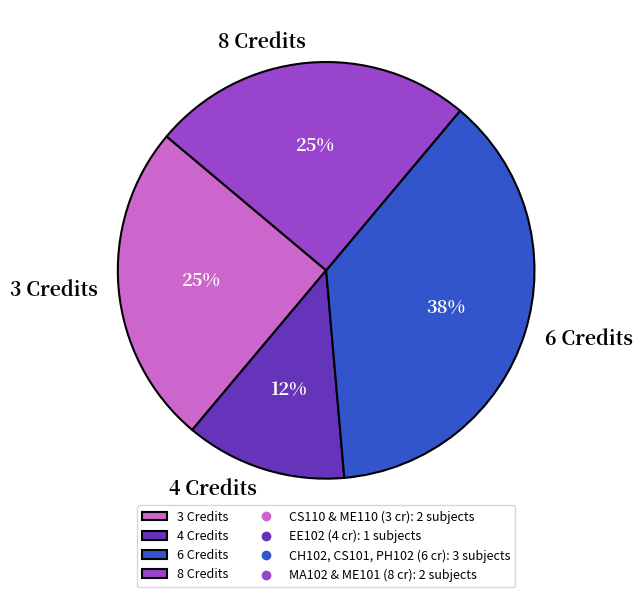

What percentage is the 3 Credits slice, to the nearest percent?

25%